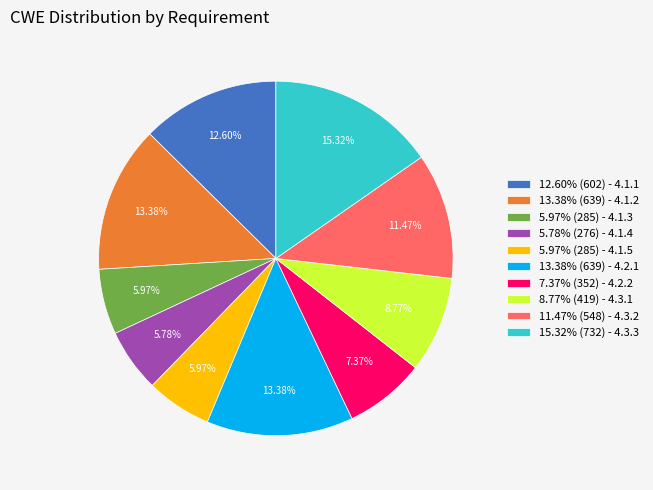

Between 13.38% (639) - 4.2.1 and 5.97% (285) - 4.1.5, which is larger?

13.38% (639) - 4.2.1